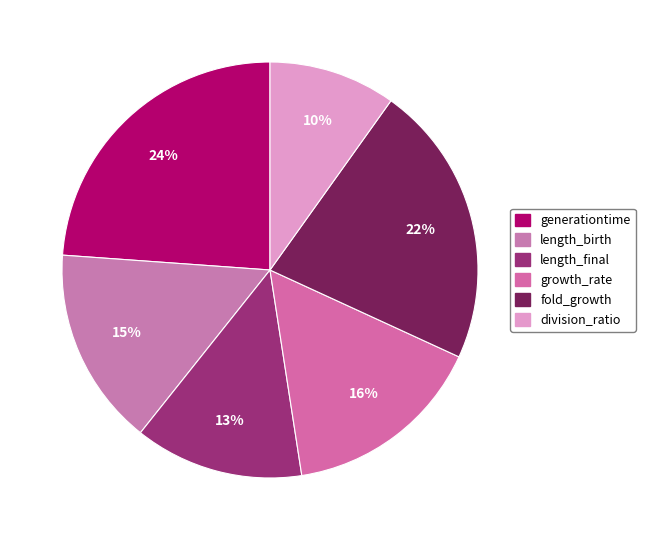

Is fold_growth the majority of the pie?

No